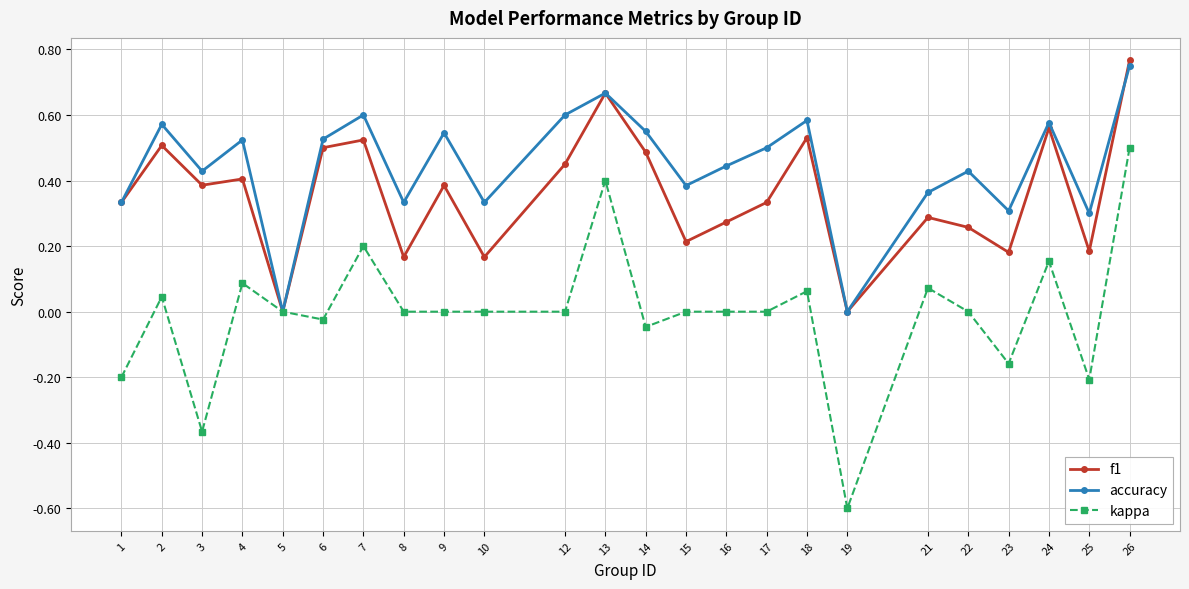

True or false: f1 has a value of 0.5 at 7.

True